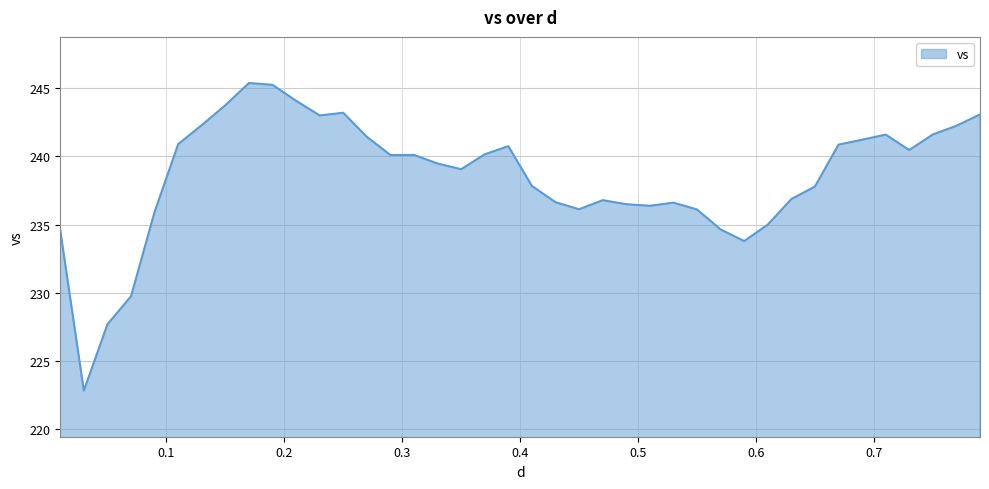

What is the smallest value displayed?

222.8